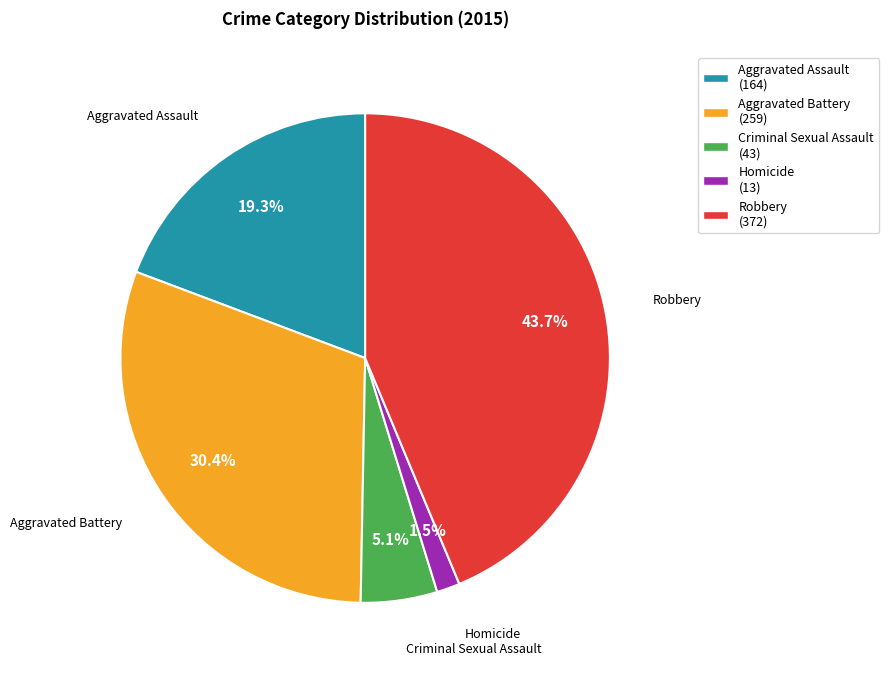

Which has a higher value, Aggravated Battery or Homicide?

Aggravated Battery